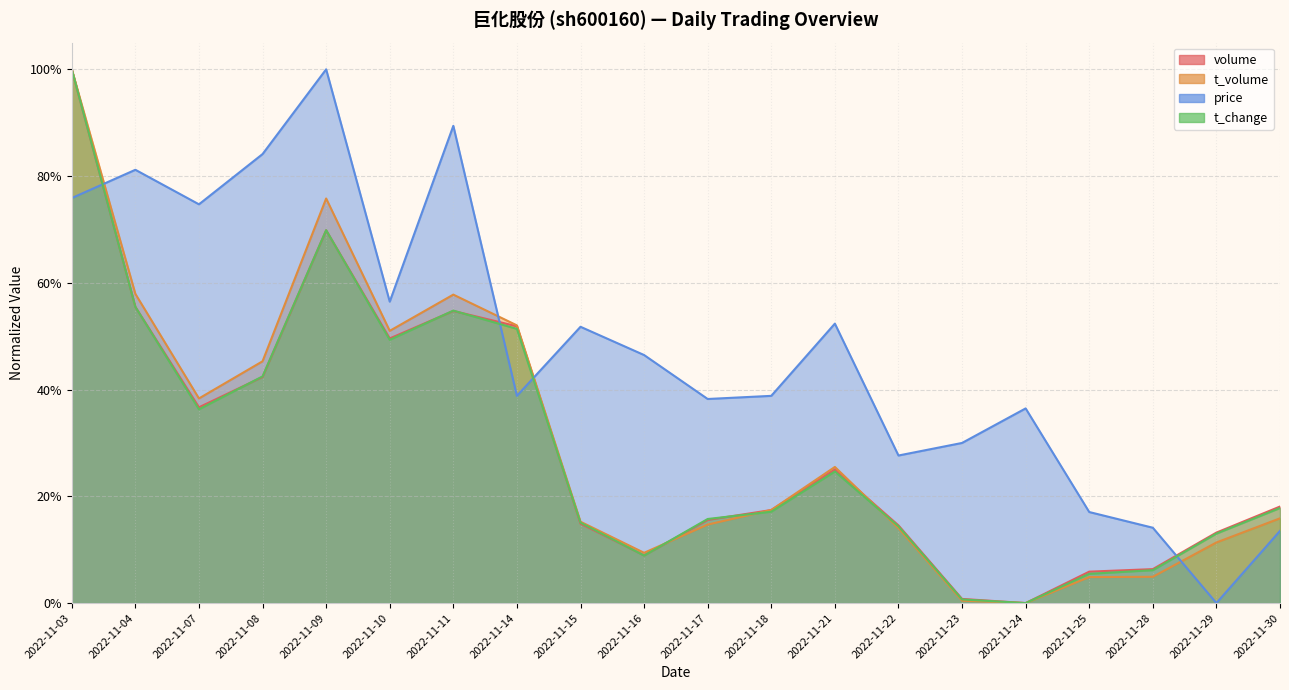

Rank the categories by t_volume value from highest to lowest.

2022-11-03, 2022-11-09, 2022-11-04, 2022-11-11, 2022-11-14, 2022-11-10, 2022-11-08, 2022-11-07, 2022-11-21, 2022-11-18, 2022-11-30, 2022-11-15, 2022-11-17, 2022-11-22, 2022-11-29, 2022-11-16, 2022-11-28, 2022-11-25, 2022-11-23, 2022-11-24